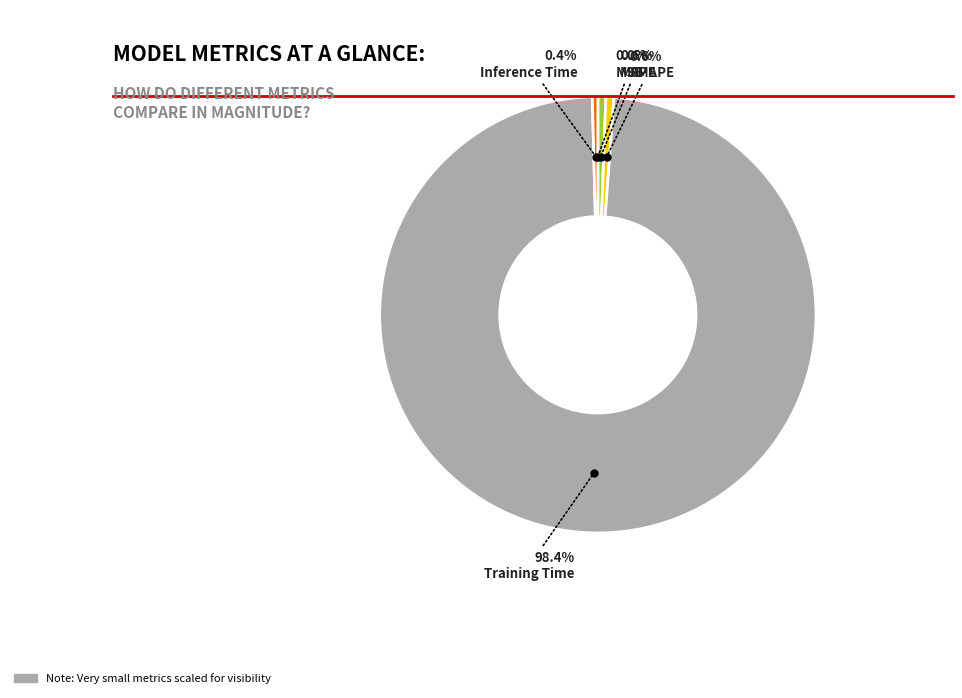

Does any single category account for the majority?

Yes